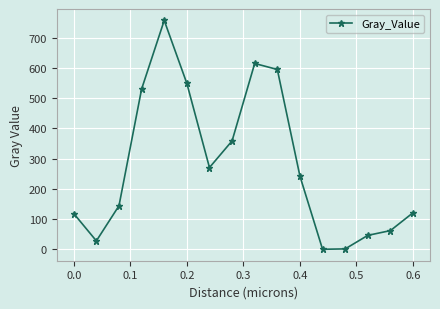

True or false: there are more than 1 points higher than both neighbors.

True